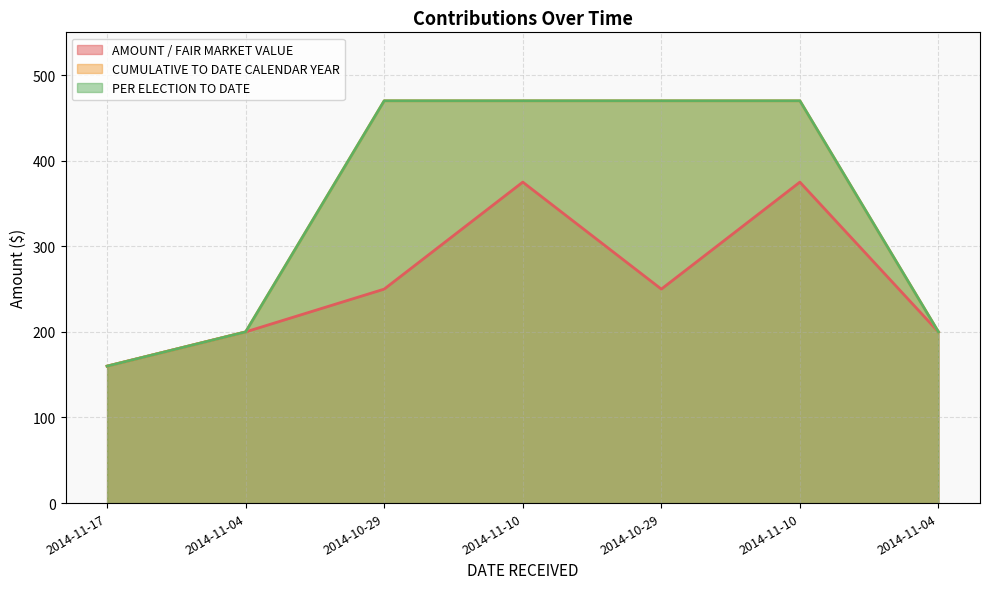

What is the minimum value for PER ELECTION TO DATE?

160